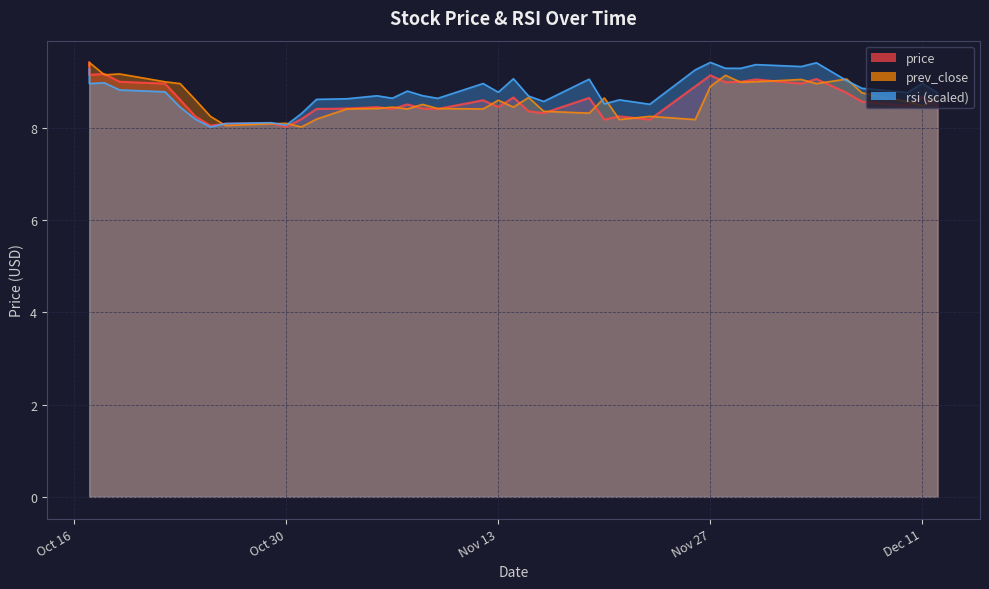

In rsi, how many points are lower than both neighbors (excluding endpoints)?

12